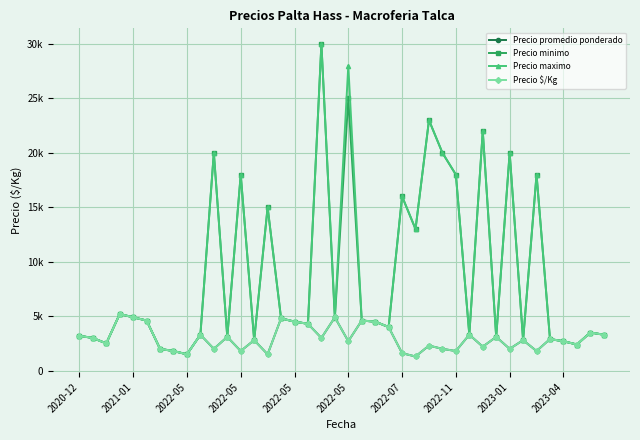

Does the chart have visible grid lines?

Yes